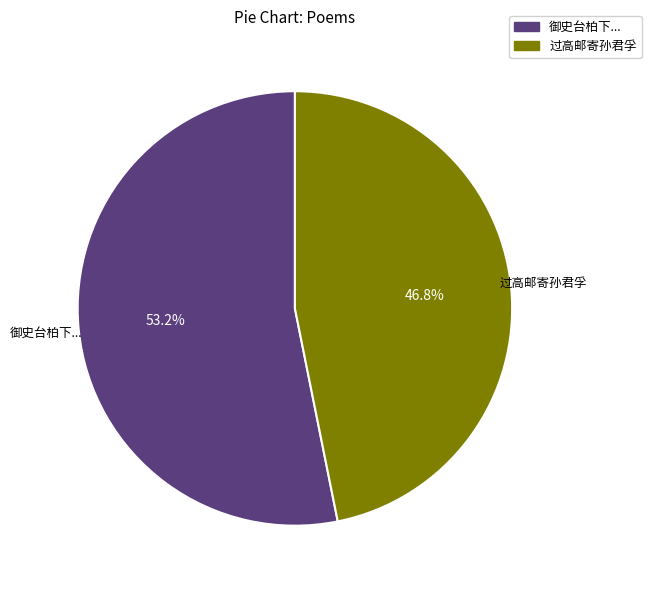

Which slice represents more than half of the pie?

御史台柏下...